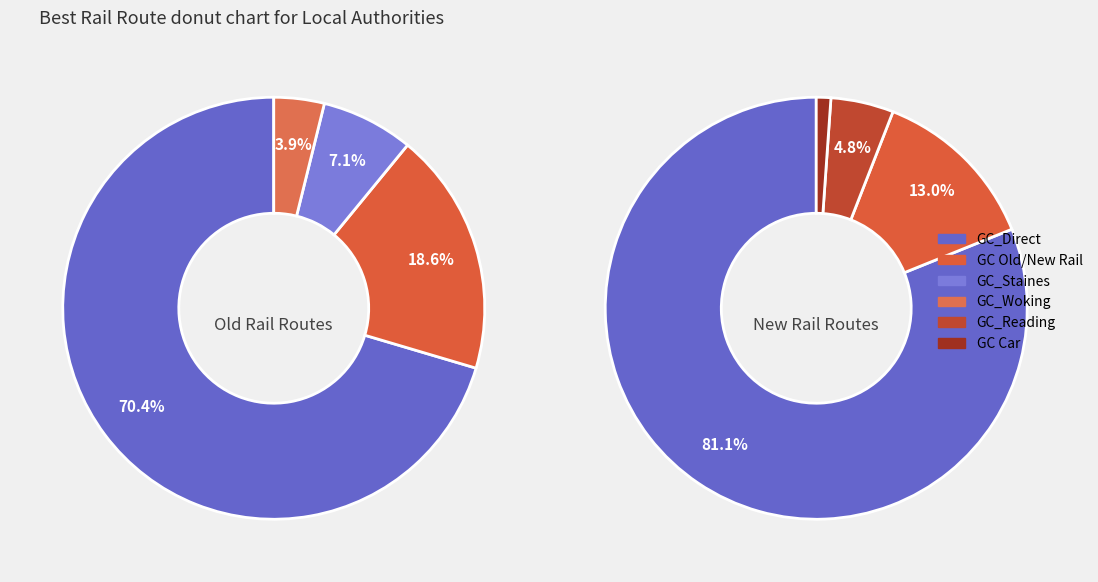

Is the sum of GC_Staines and GC Old Rail greater than half?

No